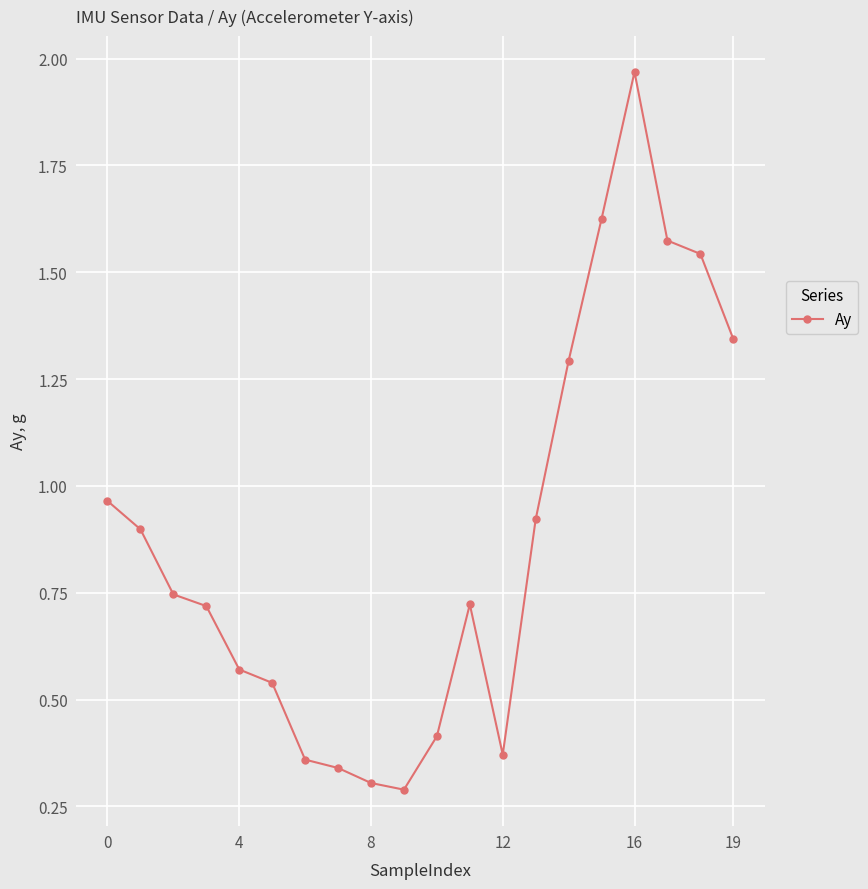

How many interior local valleys (lower than both neighbors) does the data have?

2